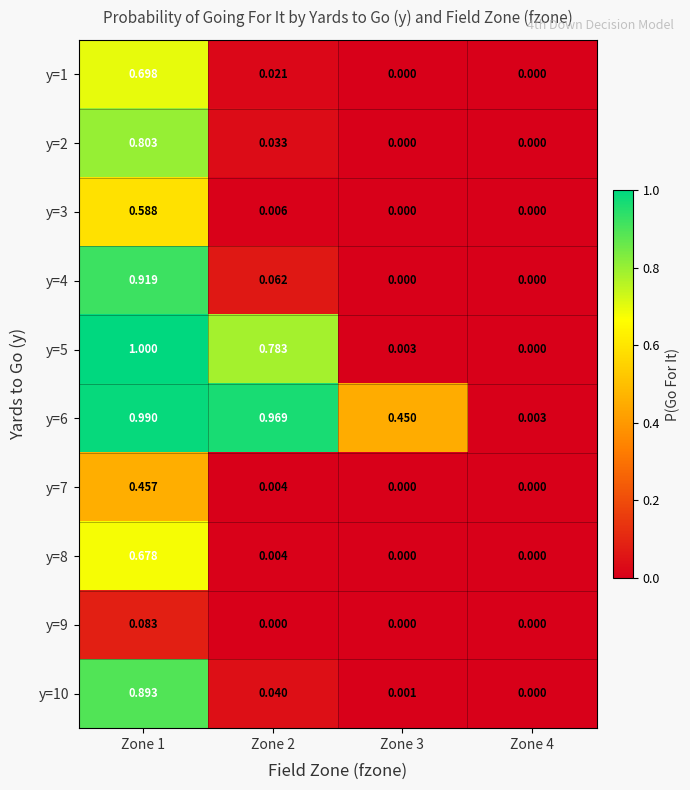

At how many categories does at least one series exceed 0?

4